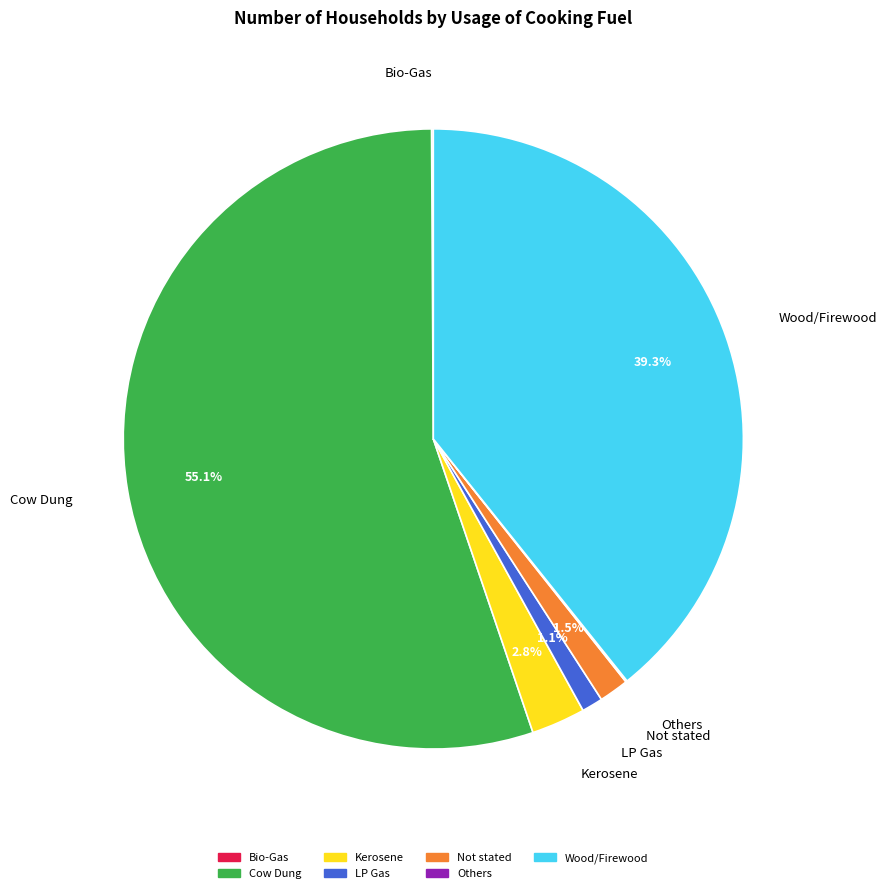

True or false: Cow Dung accounts for 49% of the total.

False